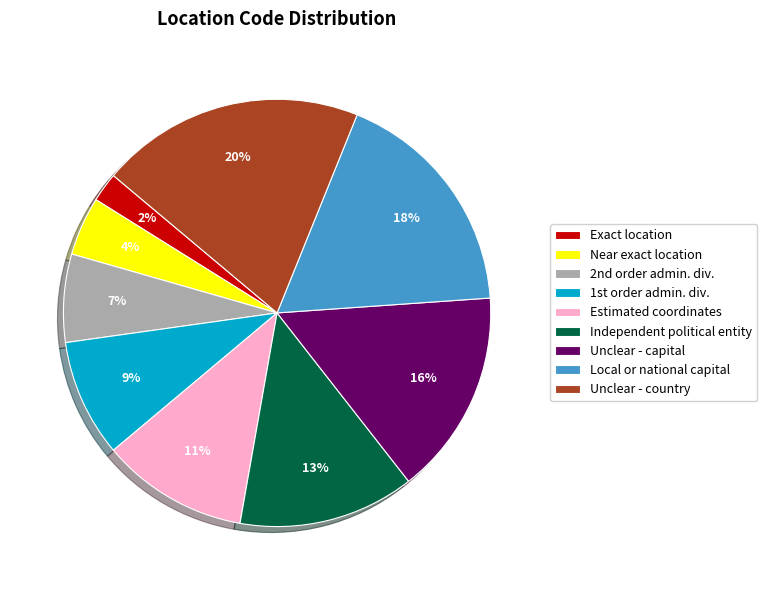

Is Unclear - capital the majority of the pie?

No